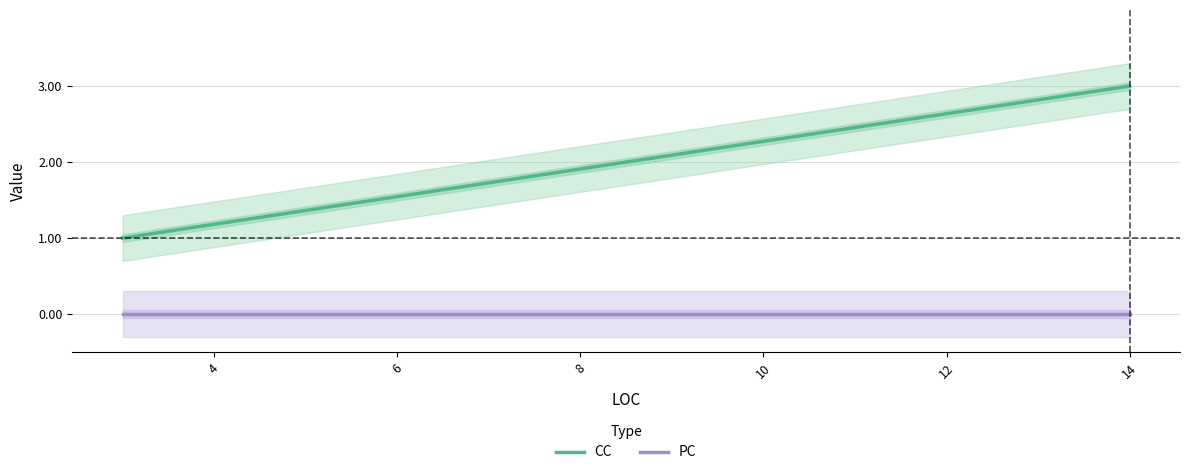

At 10, list the series in order from largest to smallest.

CC, PC